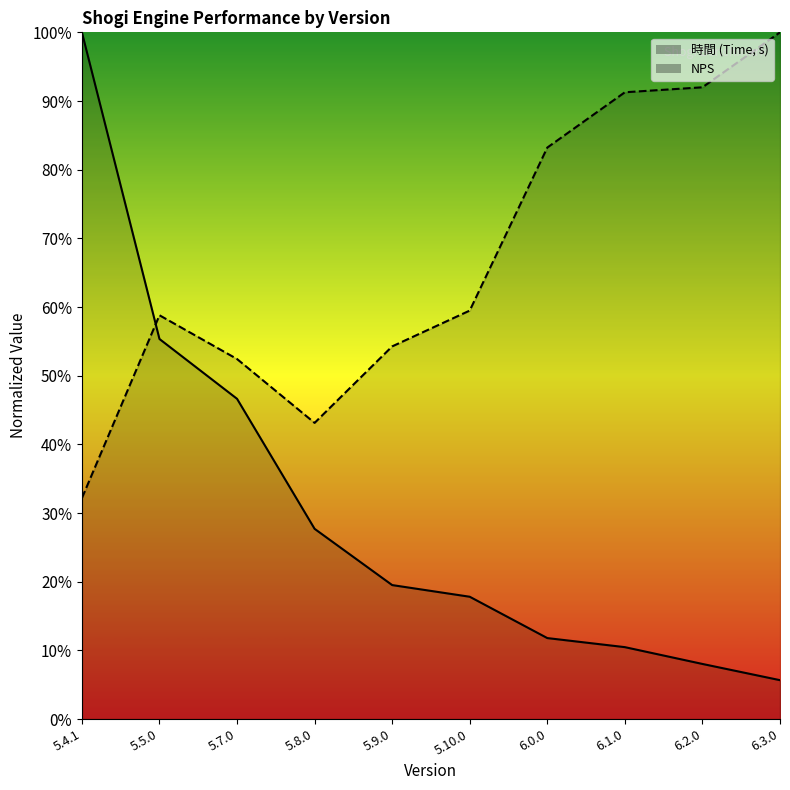

Reading right to left, extract all data points from this chart.

時間: 5.7	8.0	10.5	11.8	17.8	19.5	27.7	46.6	55.3	100.0
NPS: 100.0	92.0	91.3	83.2	59.5	54.3	43.1	52.4	58.8	32.2